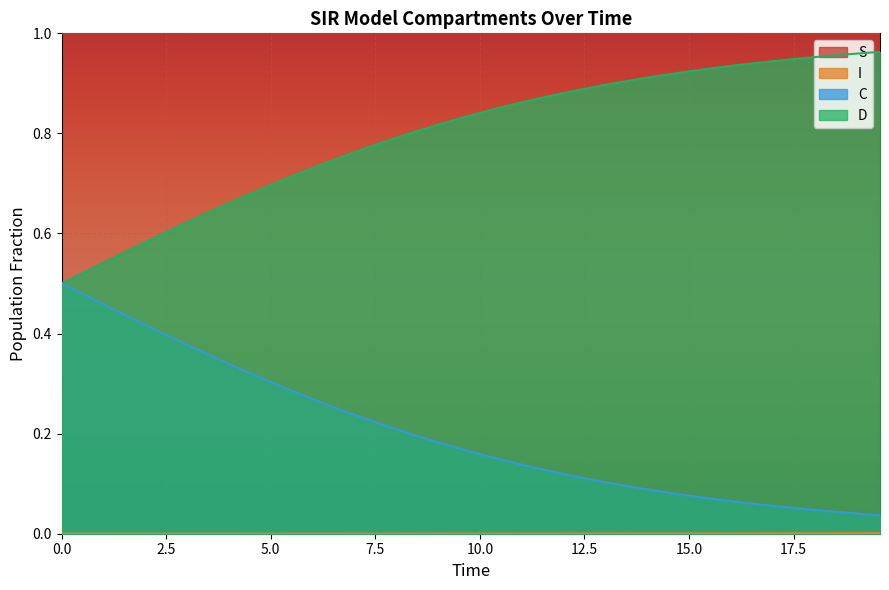

Which series has the largest total across all categories?

S